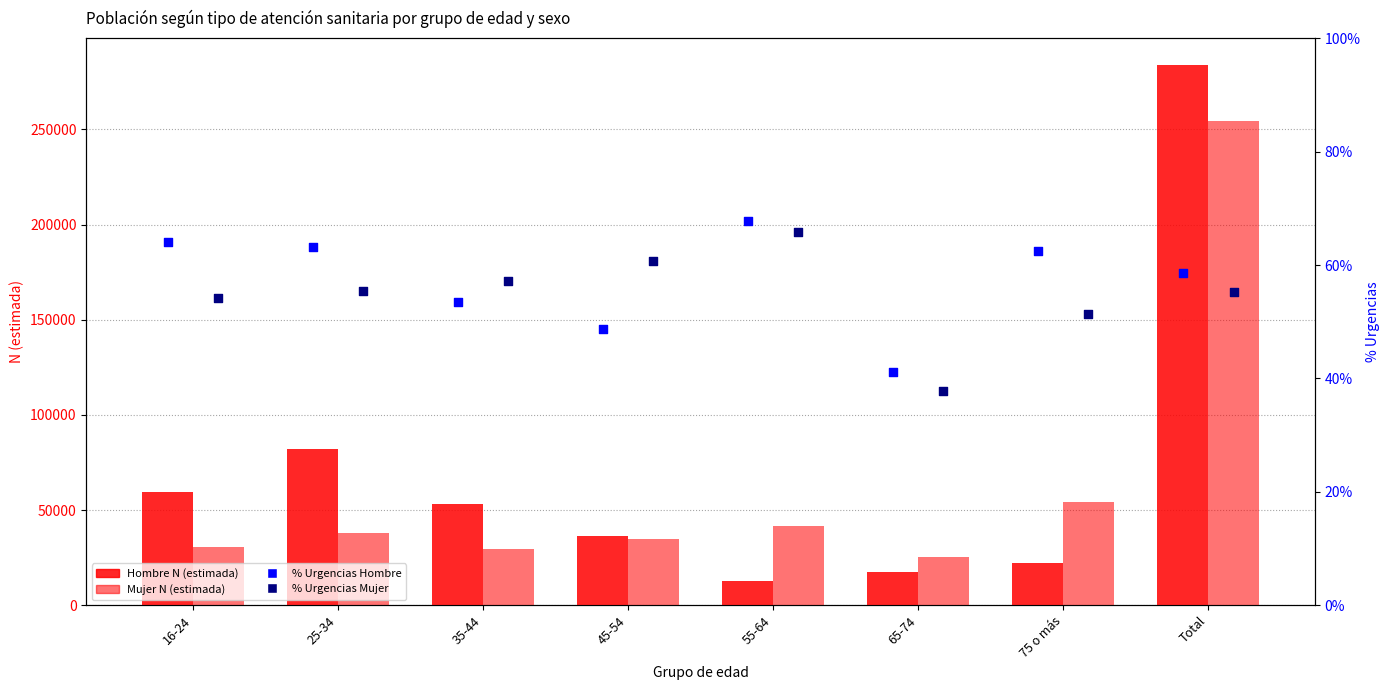

Is the value of % Urgencias Mujer at 75 o más greater than the value of Hombre N (estimada) at 75 o más?

No